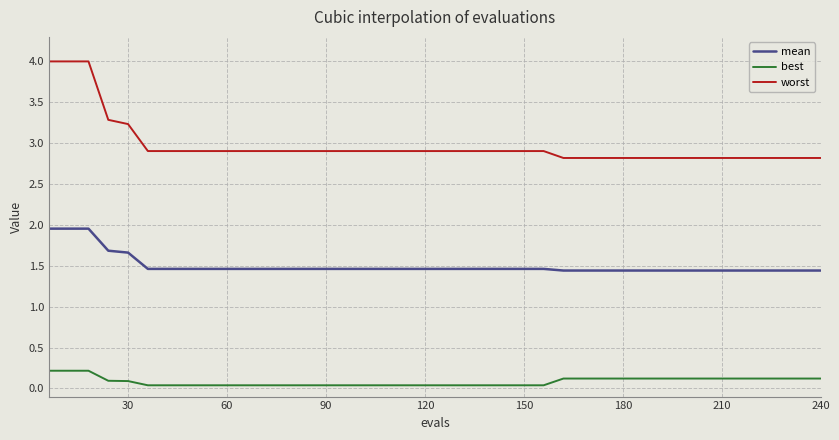

True or false: best and mean cross at least once.

False